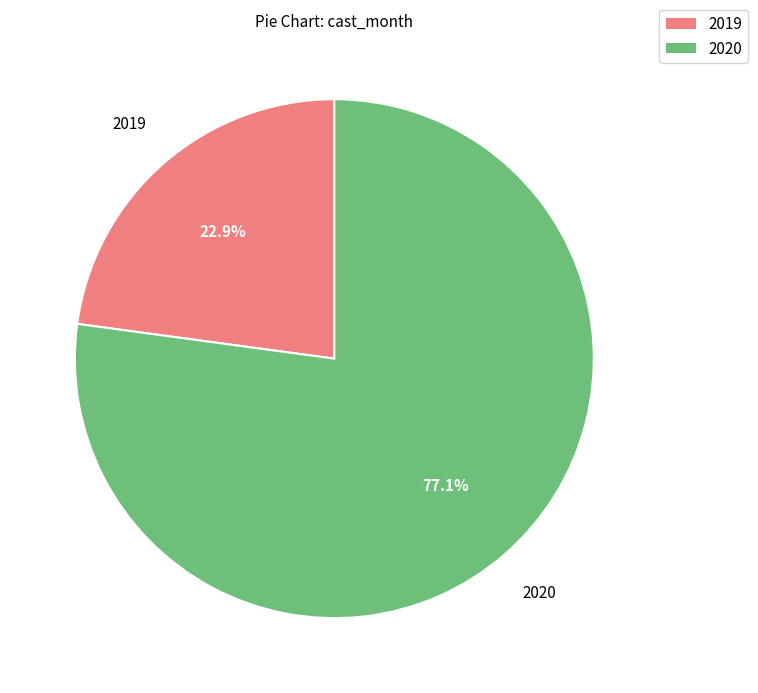

Is there any slice that represents more than half of the pie?

Yes